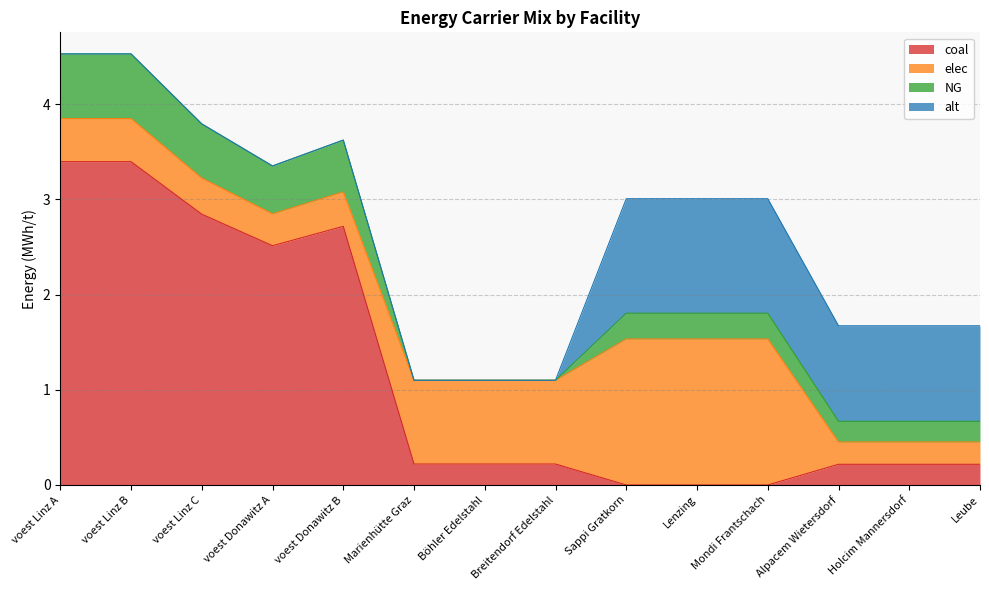

Rank the categories by NG value from lowest to highest.

Marienhütte Graz, Böhler Edelstahl, Breitendorf Edelstahl, Alpacem Wietersdorf, Holcim Mannersdorf, Leube, Sappi Gratkorn, Lenzing, Mondi Frantschach, voest Donawitz A, voest Donawitz B, voest Linz C, voest Linz A, voest Linz B